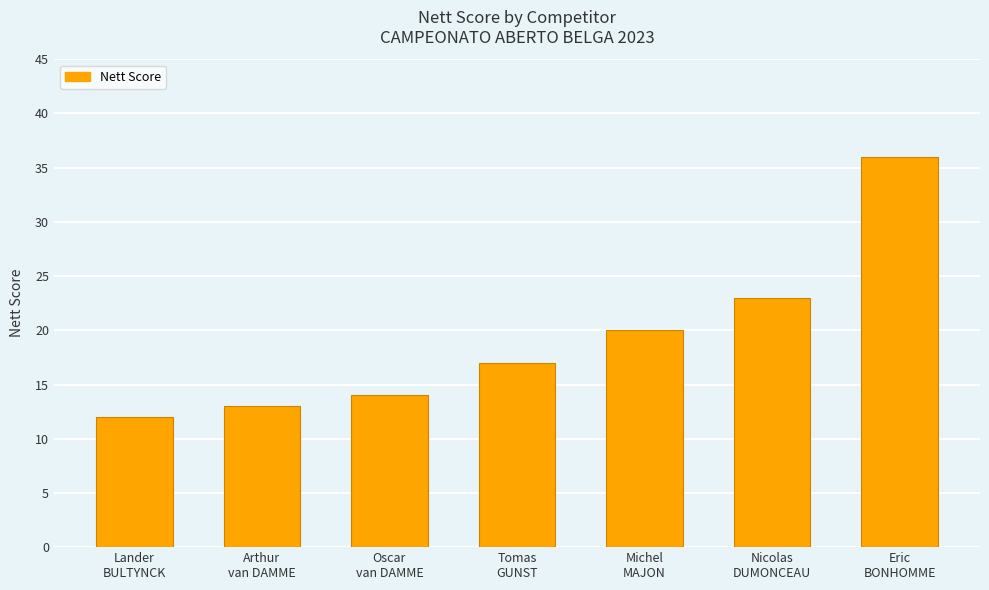

Reading left to right, what are all the values shown in this chart?

Lander
BULTYNCK=12	Arthur
van DAMME=13	Oscar
van DAMME=14	Tomas
GUNST=17	Michel
MAJON=20	Nicolas
DUMONCEAU=23	Eric
BONHOMME=36